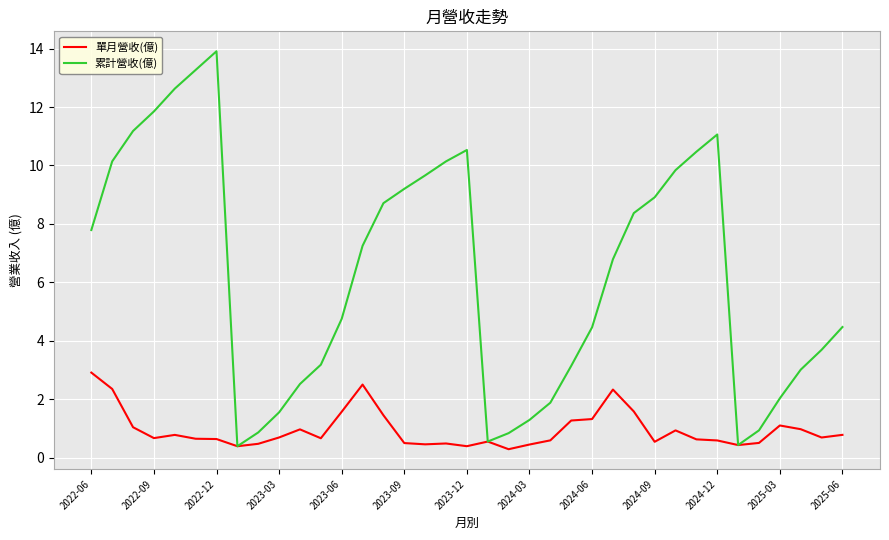

Which series has the widest spread of values?

累計營收(億)